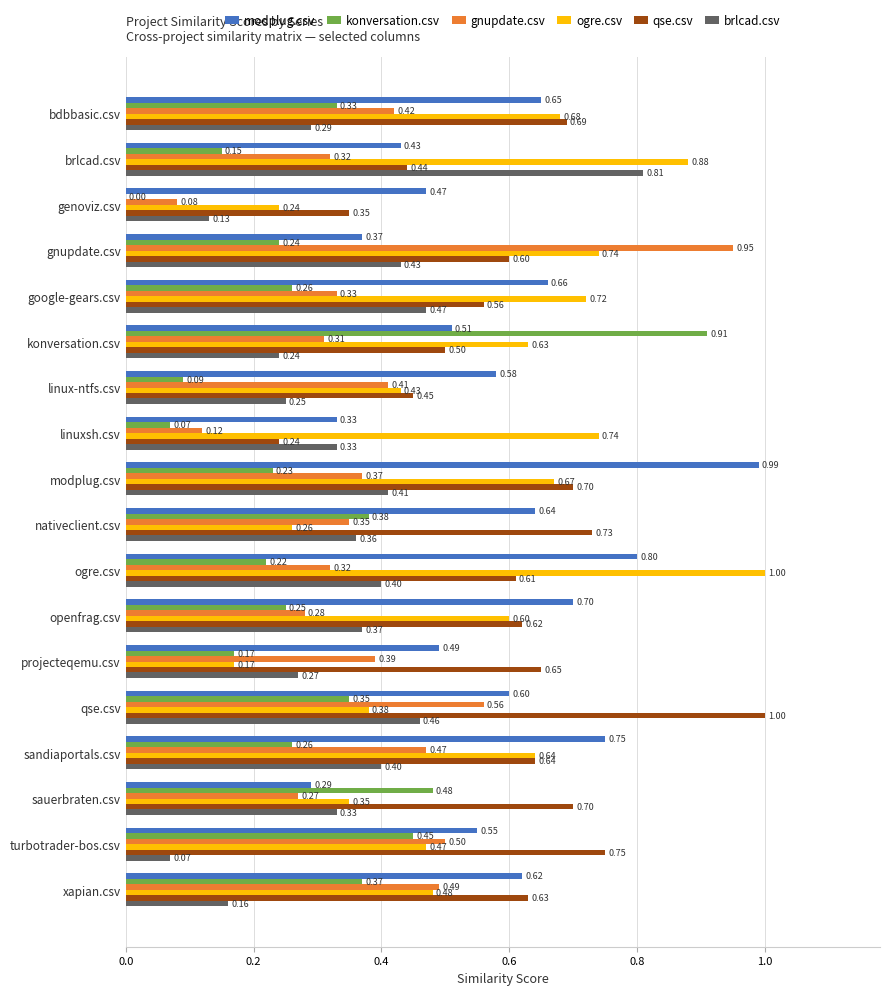

At which label does konversation.csv reach its peak?

konversation.csv